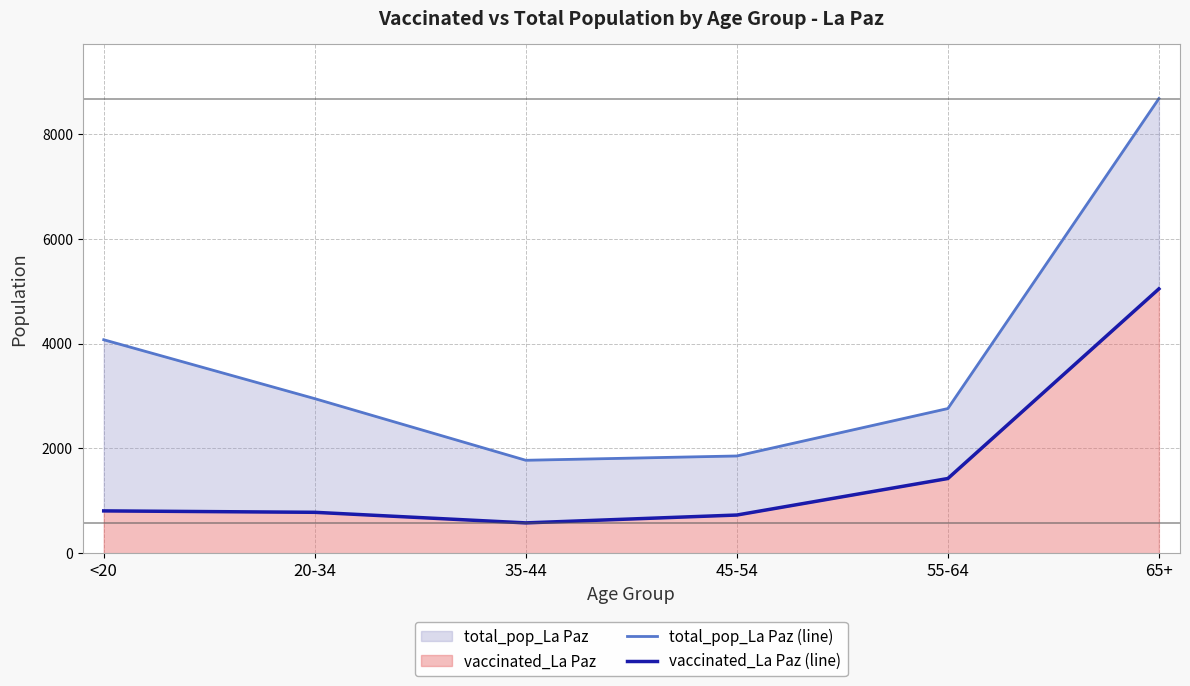

Which series has the widest spread of values?

total_pop_La Paz (line)